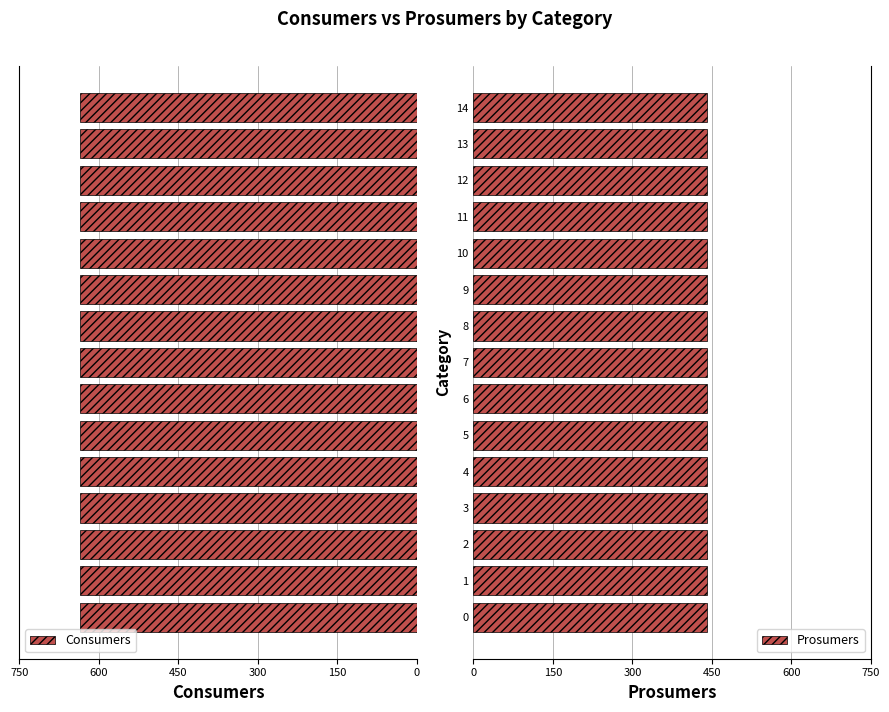

How many groups of bars are there?

15